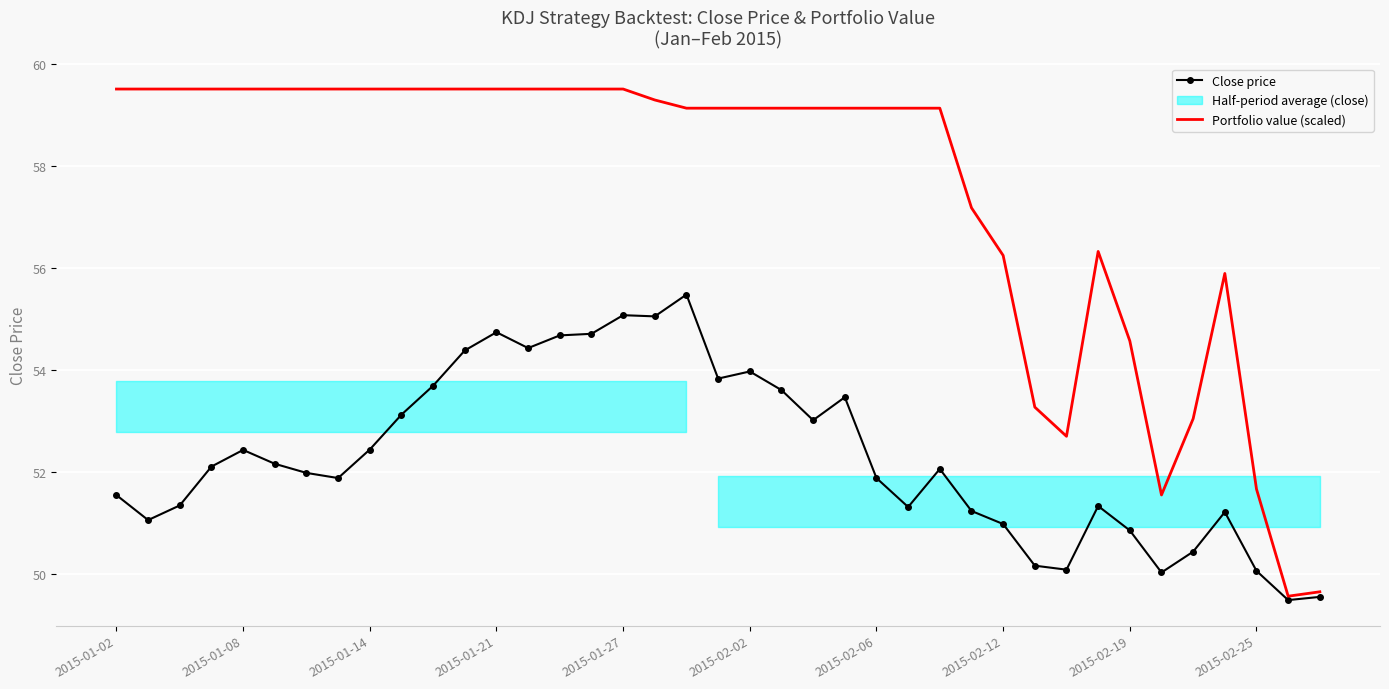

What is the difference between the second highest and second lowest values in the Portfolio value (scaled) series?

9.9